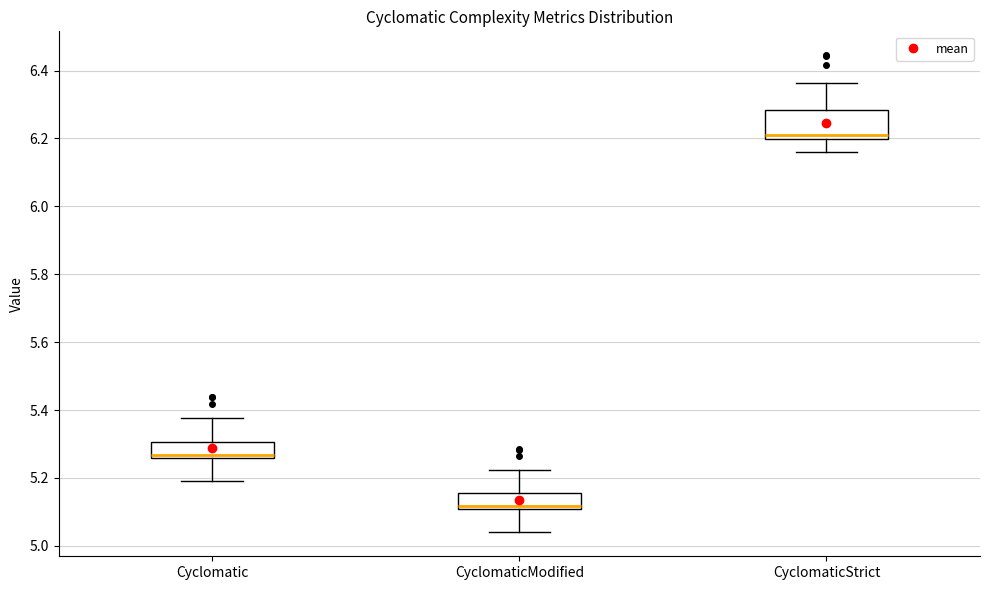

Where is the lower edge of the box for CyclomaticStrict on the y-axis? The values are not printed on the chart, so give them approximately, as read against the axis.

6.20